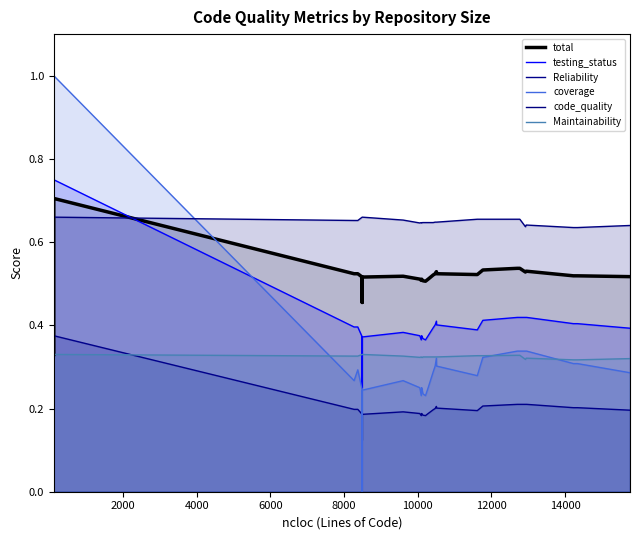

Does the chart display data point markers on the line(s)?

No